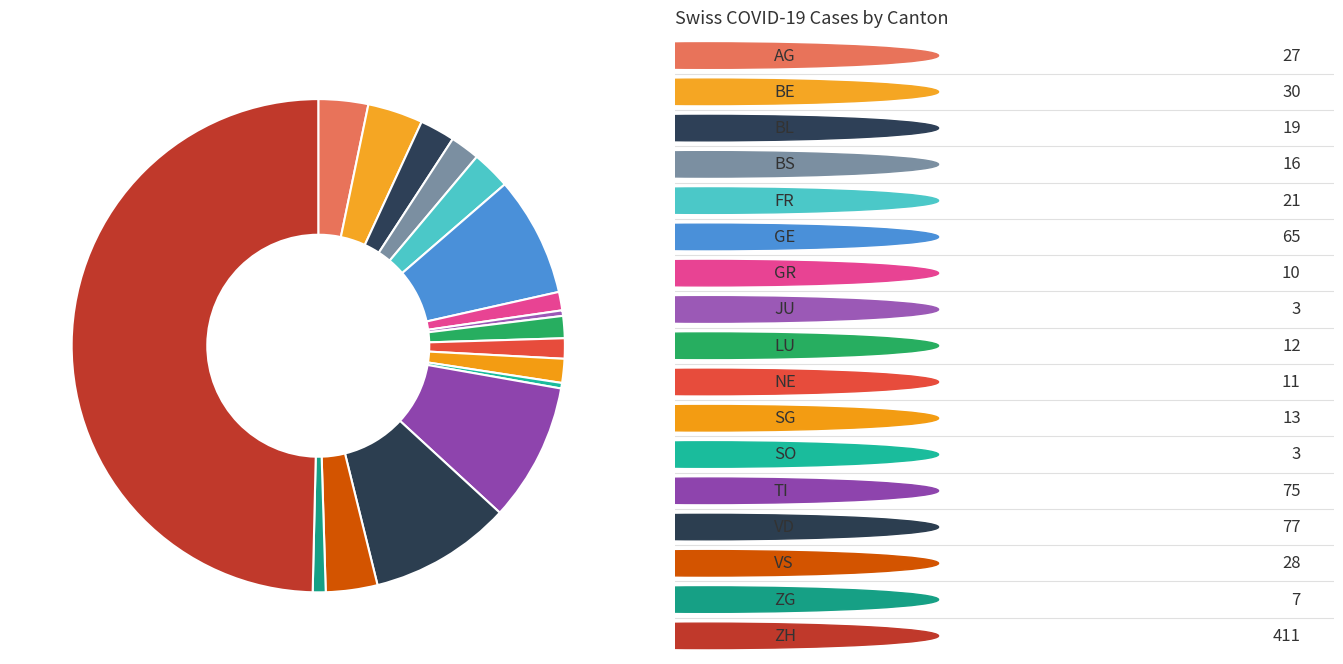

To the nearest percent, what is the average slice percentage?

6%